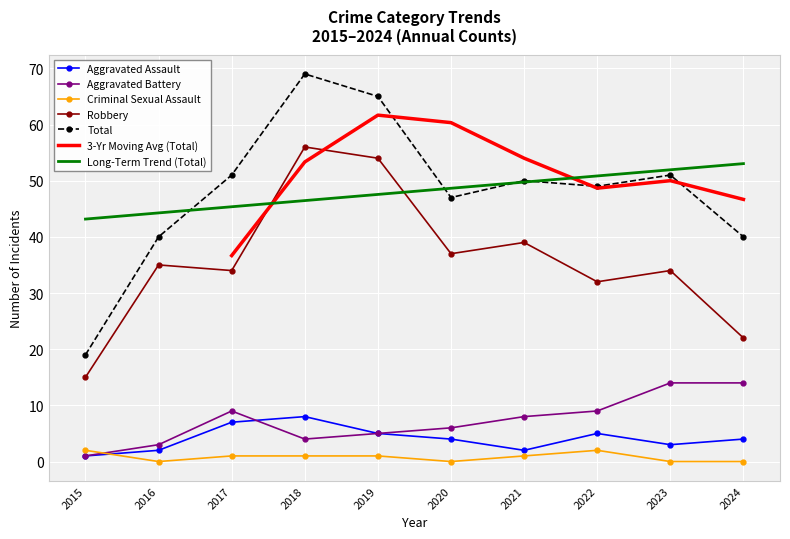

What is the average value of the Aggravated Battery series?

7.3